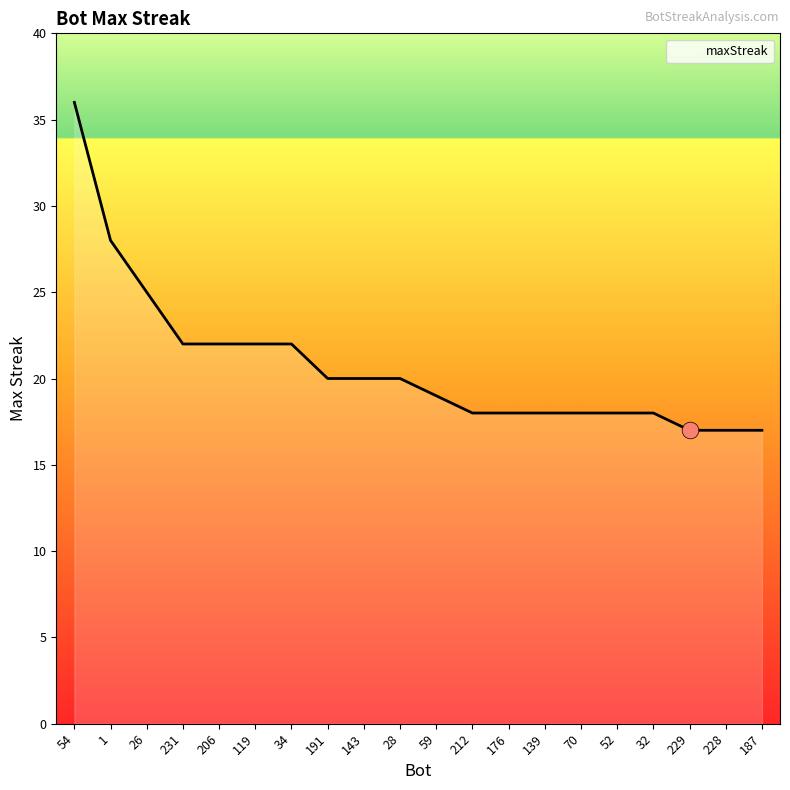

Which has a higher value, 70 or 228?

70